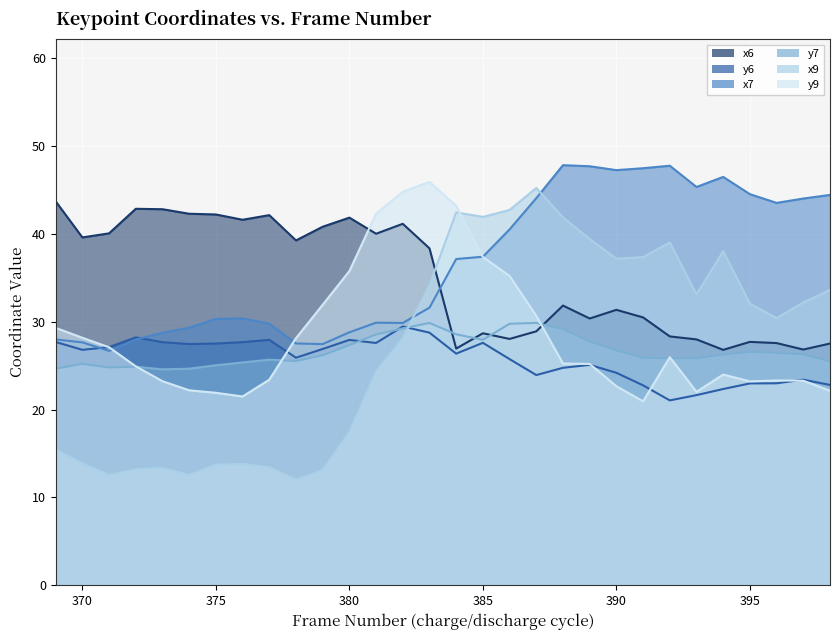

Reading left to right, list all the values displayed in this chart.

x6: 369=43.7	370=39.6	371=40.1	372=42.9	373=42.8	374=42.3	375=42.2	376=41.6	377=42.1	378=39.3	379=40.8	380=41.9	381=40.0	382=41.2	383=38.4	384=27.0	385=28.7	386=28.1	387=28.9	388=31.9	389=30.4	390=31.4	391=30.5	392=28.3	393=28.0	394=26.8	395=27.7	396=27.6	397=26.8	398=27.5
y6: 369=27.7	370=26.8	371=27.1	372=28.2	373=27.7	374=27.5	375=27.5	376=27.7	377=27.9	378=25.9	379=26.9	380=27.9	381=27.6	382=29.5	383=28.8	384=26.4	385=27.6	386=25.8	387=23.9	388=24.8	389=25.1	390=24.2	391=22.8	392=21.1	393=21.7	394=22.4	395=23.0	396=23.0	397=23.4	398=22.8
x7: 369=28.0	370=27.7	371=26.7	372=28.0	373=28.8	374=29.3	375=30.3	376=30.4	377=29.8	378=27.5	379=27.5	380=28.8	381=29.9	382=29.9	383=31.6	384=37.1	385=37.4	386=40.5	387=44.1	388=47.8	389=47.7	390=47.3	391=47.5	392=47.8	393=45.4	394=46.5	395=44.5	396=43.5	397=44.0	398=44.4
y7: 369=24.7	370=25.2	371=24.8	372=24.9	373=24.6	374=24.7	375=25.1	376=25.4	377=25.7	378=25.5	379=26.2	380=27.3	381=28.6	382=29.3	383=29.9	384=28.6	385=28.0	386=29.8	387=29.9	388=29.2	389=27.8	390=26.8	391=25.9	392=25.9	393=25.9	394=26.3	395=26.6	396=26.5	397=26.3	398=25.5
x9: 369=15.5	370=13.9	371=12.6	372=13.2	373=13.4	374=12.6	375=13.7	376=13.8	377=13.4	378=12.0	379=13.1	380=17.5	381=24.4	382=28.1	383=34.2	384=42.5	385=41.9	386=42.7	387=45.2	388=41.9	389=39.4	390=37.2	391=37.4	392=39.0	393=33.1	394=38.0	395=32.1	396=30.4	397=32.2	398=33.6
y9: 369=29.3	370=28.2	371=27.1	372=24.9	373=23.2	374=22.2	375=21.9	376=21.5	377=23.4	378=28.1	379=31.9	380=35.8	381=42.3	382=44.8	383=45.9	384=43.2	385=37.4	386=35.2	387=30.7	388=25.3	389=25.2	390=22.7	391=21.0	392=26.0	393=22.0	394=24.0	395=23.2	396=23.3	397=23.3	398=22.2